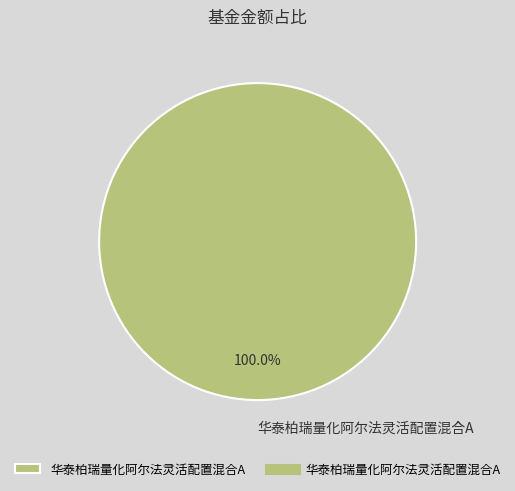

Is 华泰柏瑞量化阿尔法灵活配置混合A the majority of the pie?

Yes